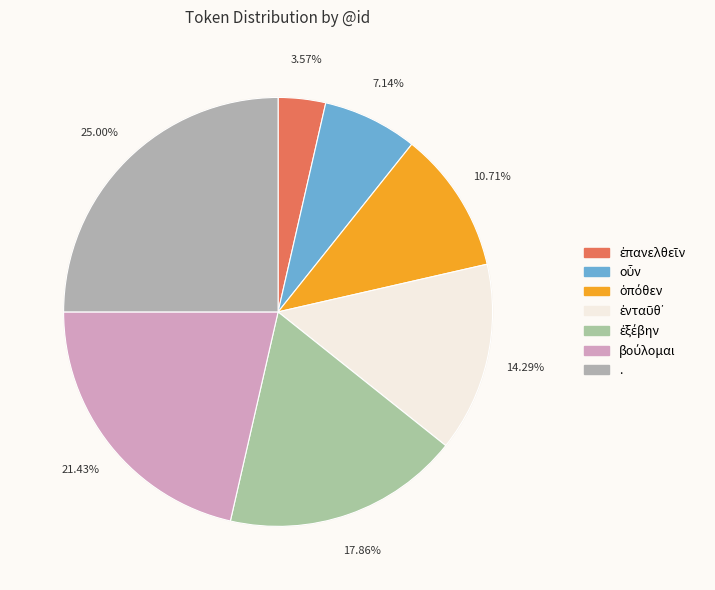

What percentage do βούλομαι and . together represent?

46.4%